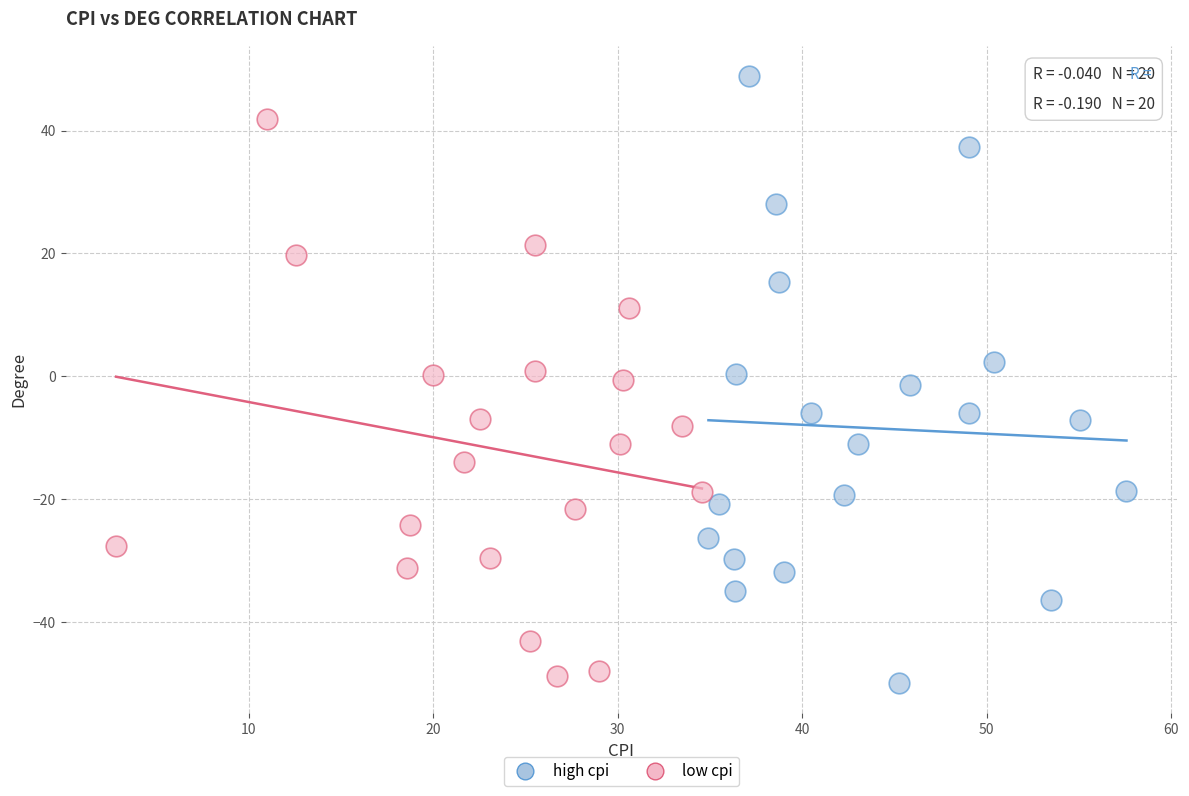

Which series has the largest Y range (max minus min)?

high cpi